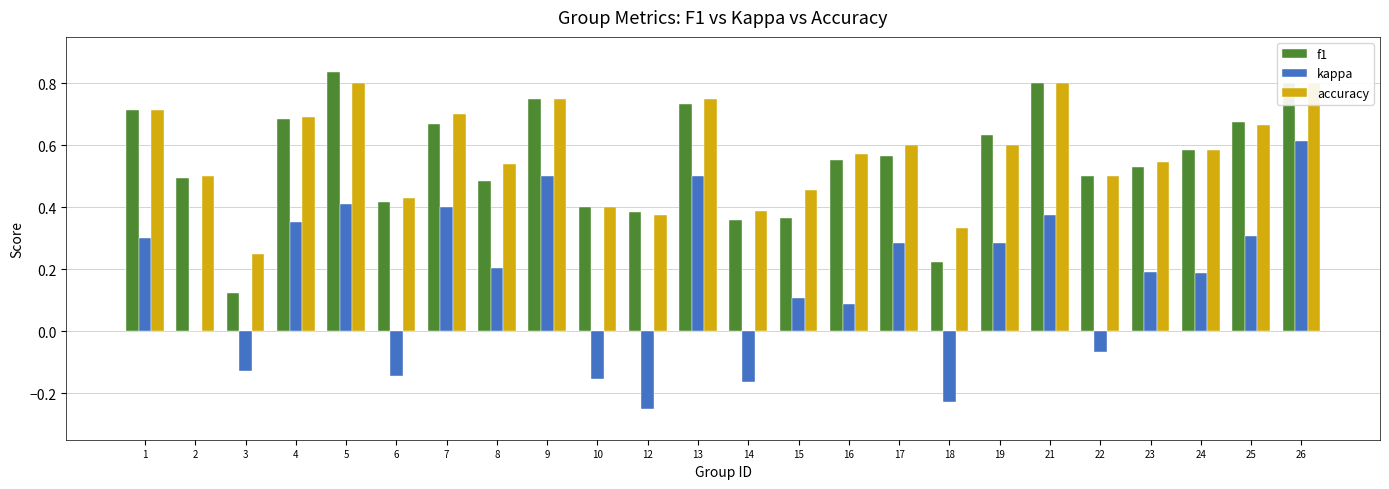

How many data points does each series have?

24